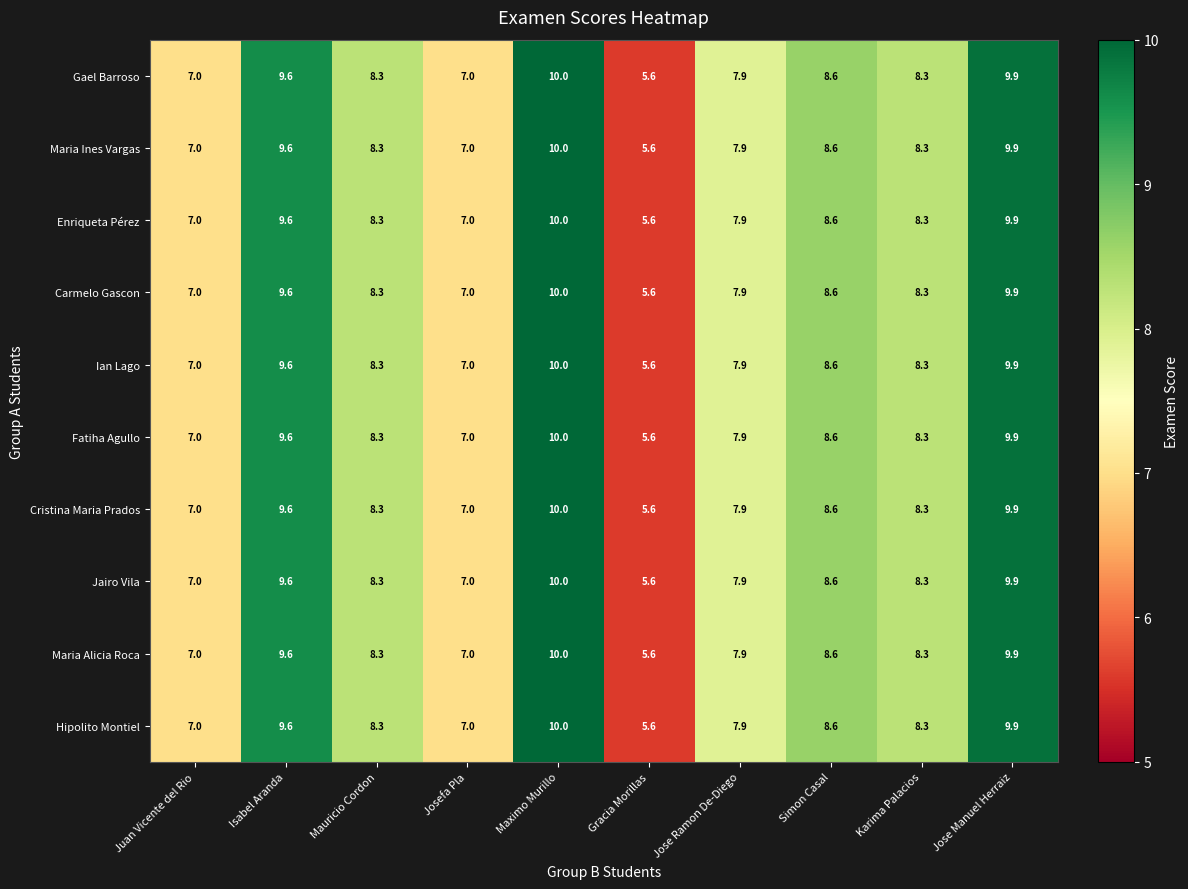

What is the approximate value of Carmelo Gascon at Jose Ramon De-Diego?

7.9